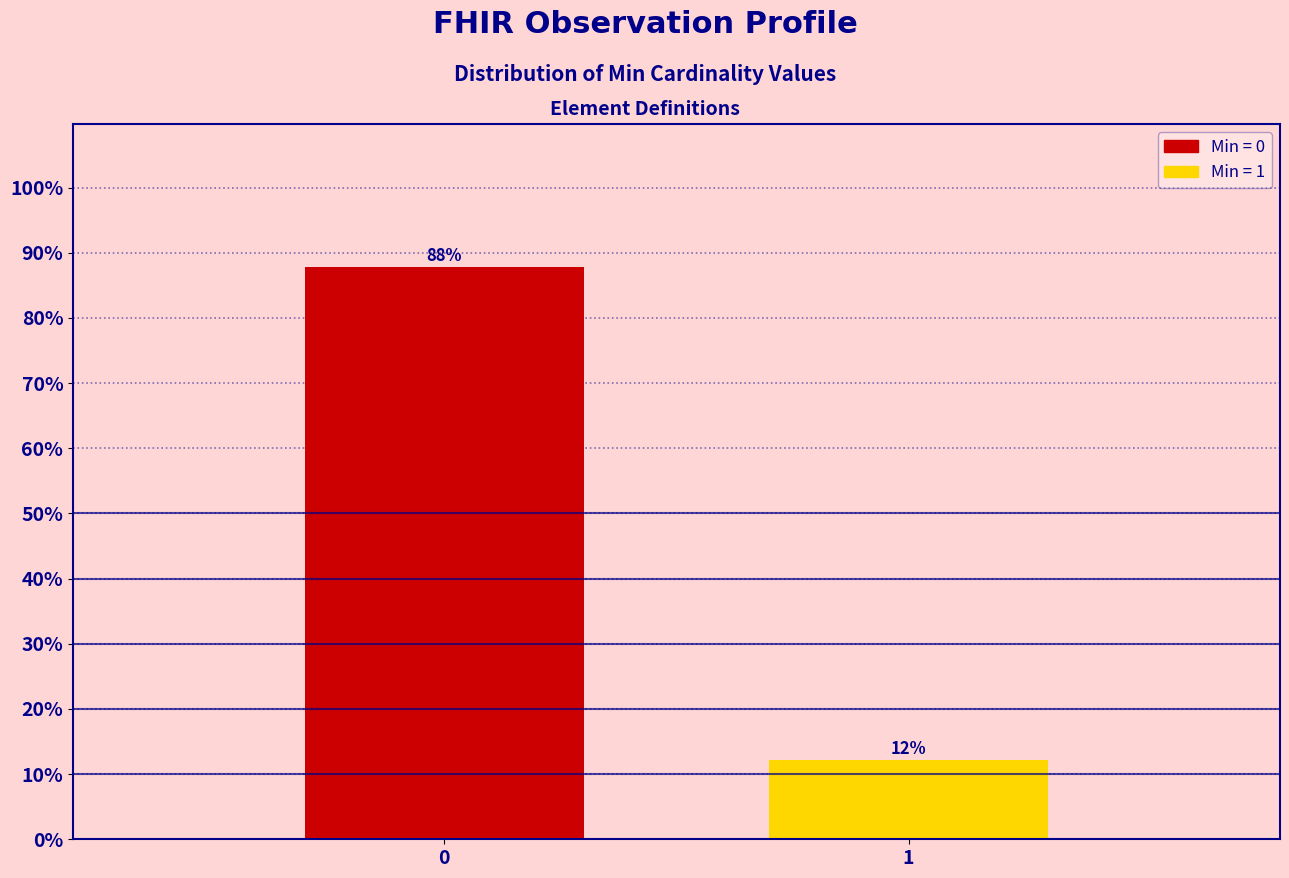

What is the approximate value at 0?

87.8